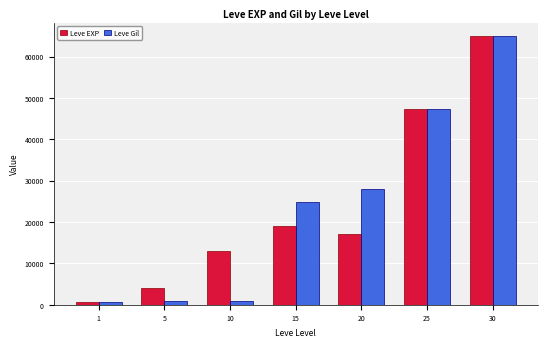

Between 5 and 10, which series saw the biggest shift?

Leve EXP